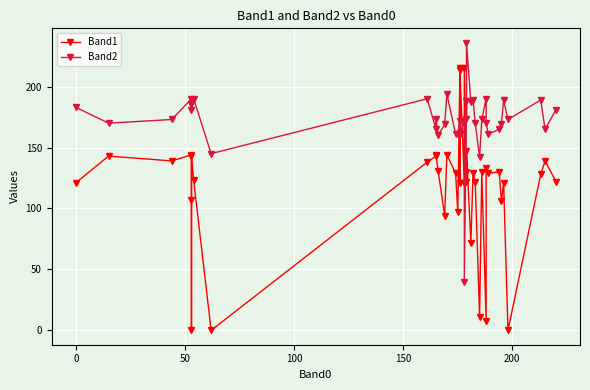

List the series in order of their overall mean, highest first.

Band2, Band1